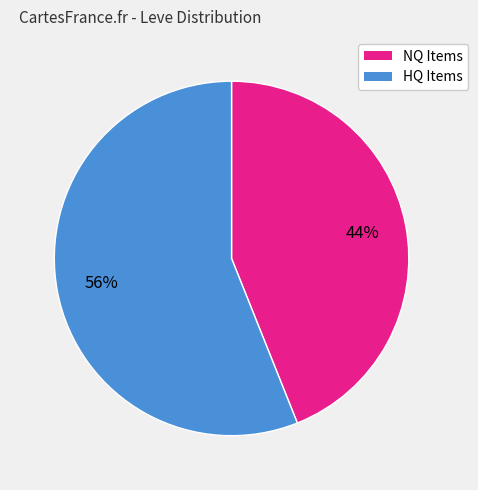

To the nearest percent, what is the difference between the largest and smallest slice percentages?

12%